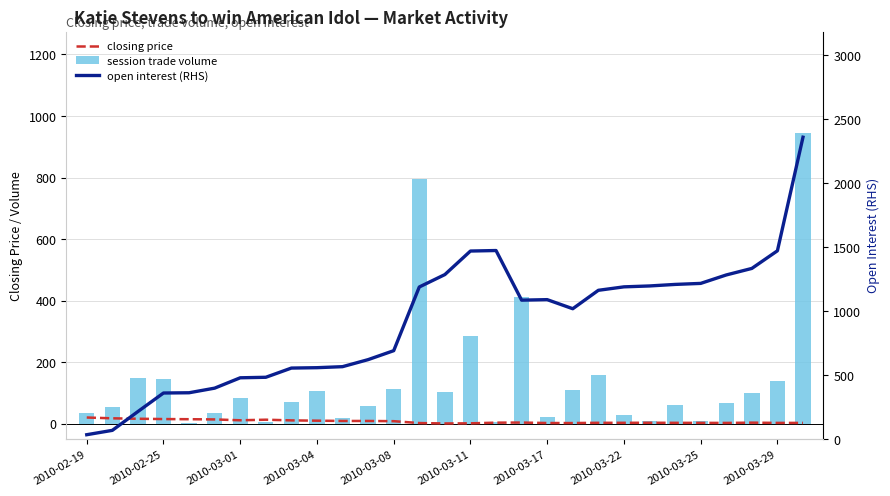

Rank the series at 25 from highest to lowest value.

open interest (RHS), session trade volume, closing price